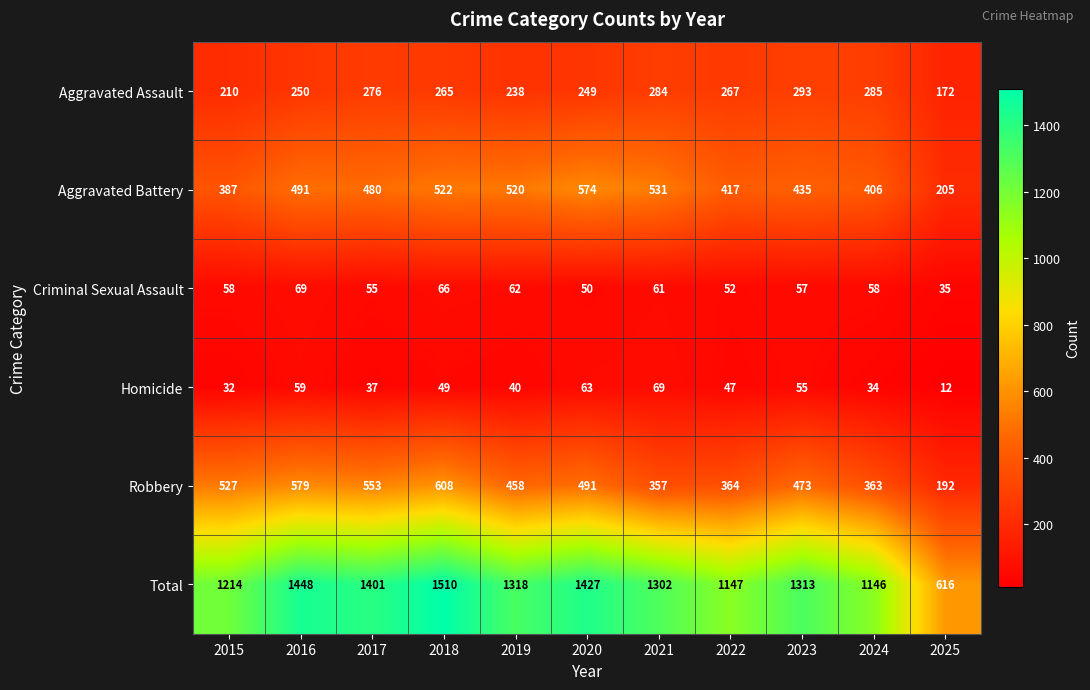

What is the spread (max minus min) of values at 2021?

1241